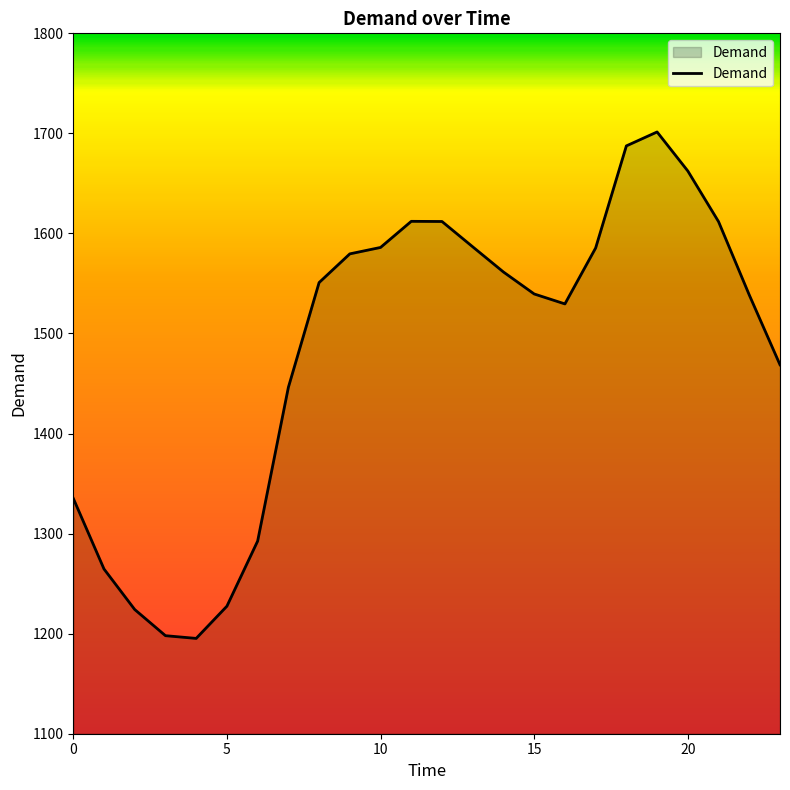

How many lines are shown in the chart?

1